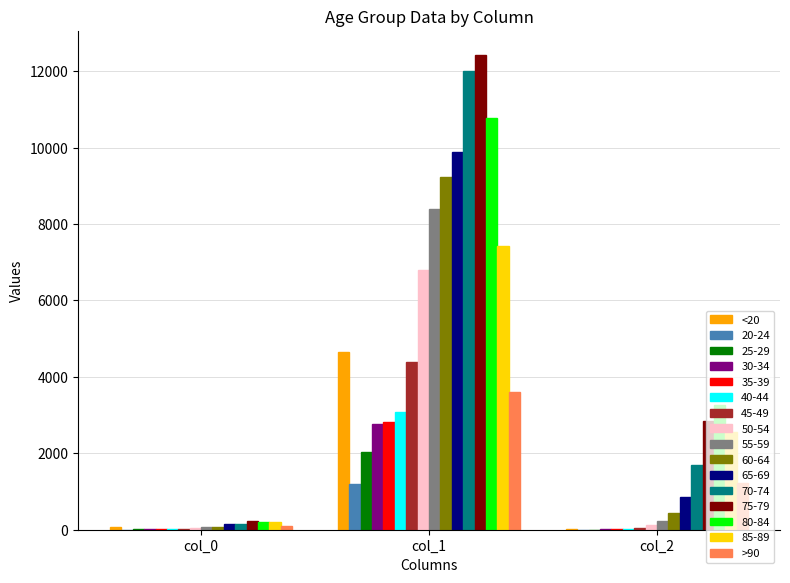

At which label does 75-79 reach its peak?

col_1